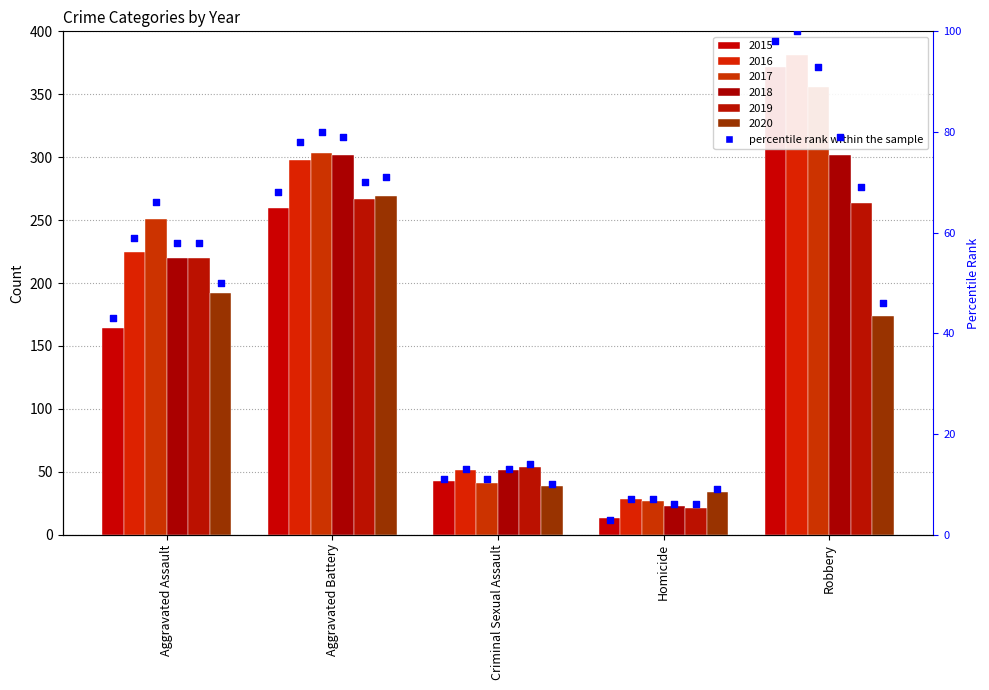

Which has a higher value, Criminal Sexual Assault or Robbery?

Robbery